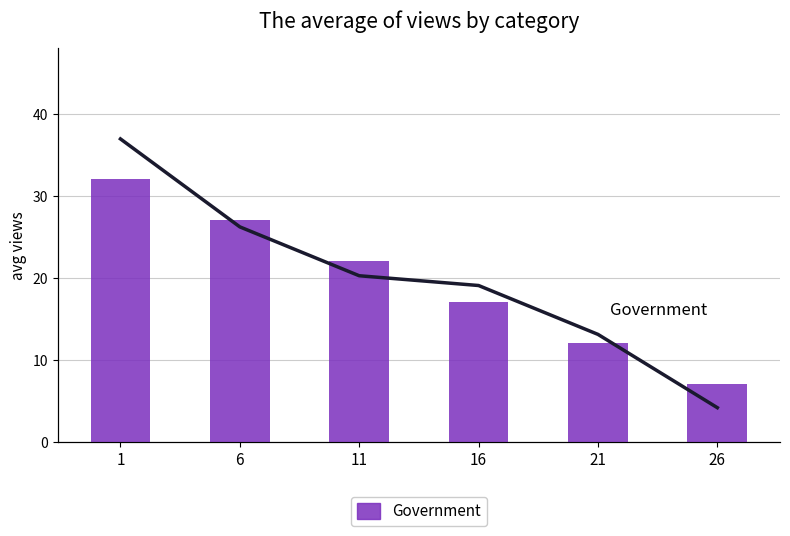

At 21, list the series in order from smallest to largest.

Government, Government line